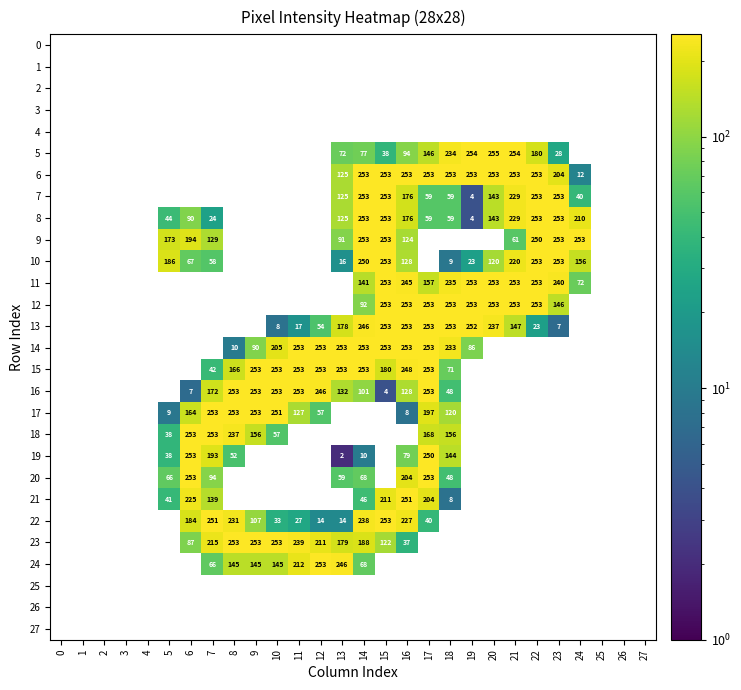

The 9 series shows 253 at 14. True or false?

True